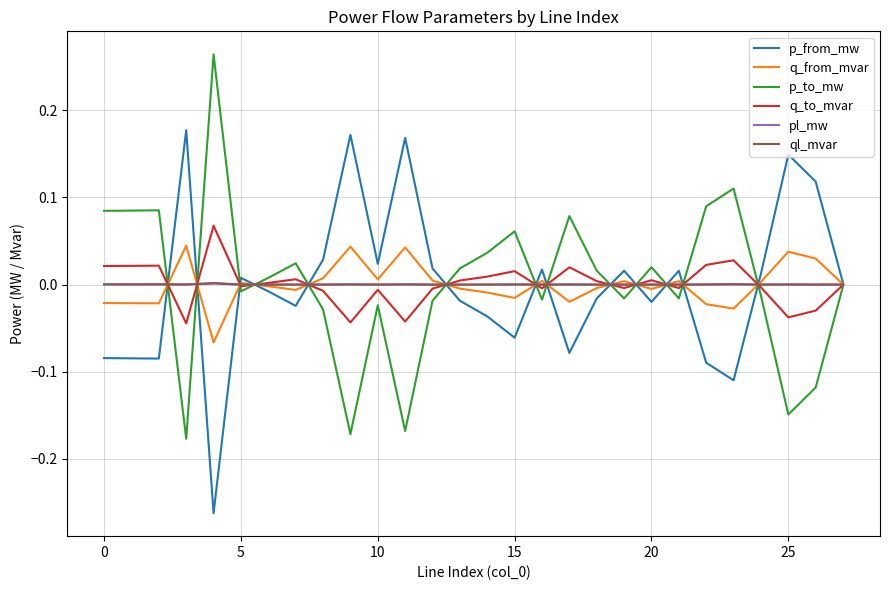

What are all the series names shown in the legend?

p_from_mw, q_from_mvar, p_to_mw, q_to_mvar, pl_mw, ql_mvar